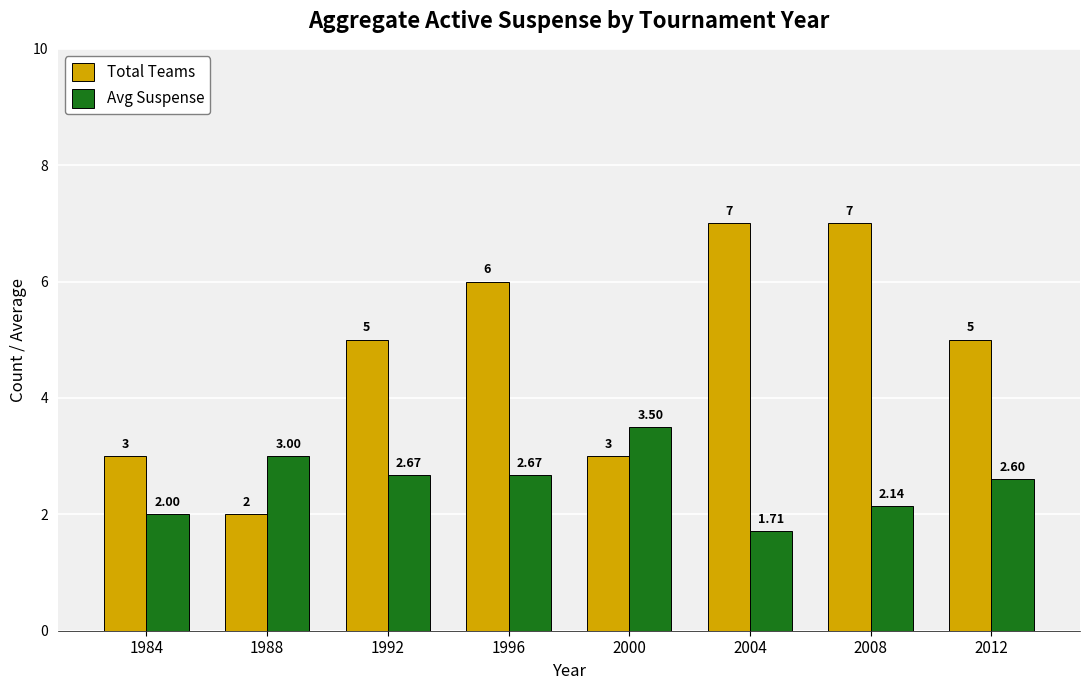

List the series in order of their peak value, highest first.

Total Teams, Avg Suspense